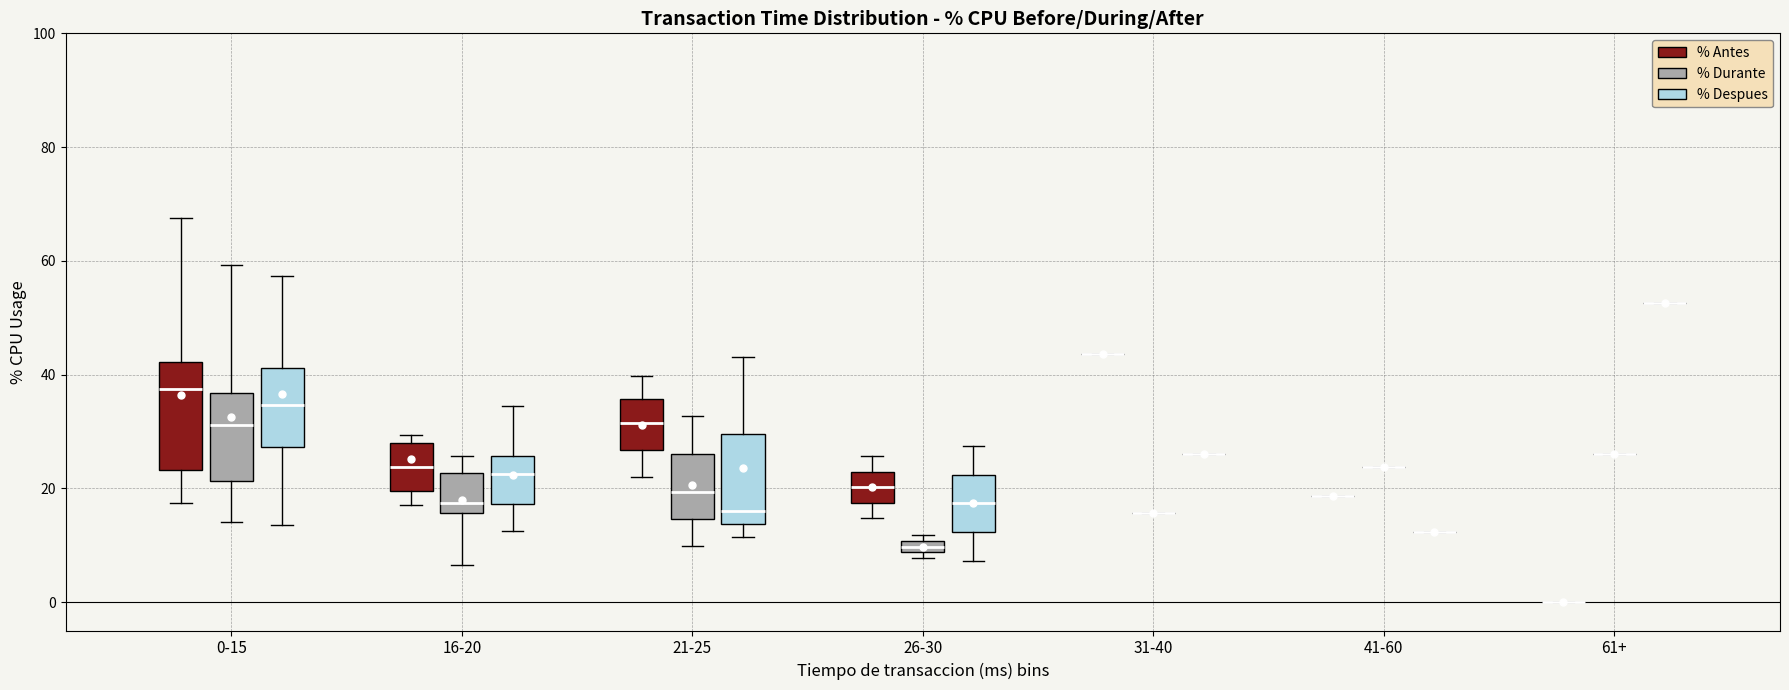

Which box is the tallest, from its lower edge to its upper edge?

0-15 (% Antes)